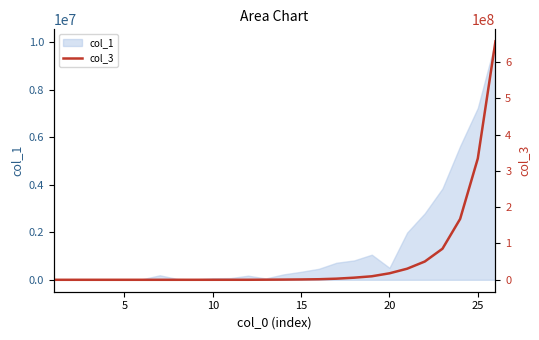

The value of col_1 at 25 is 7225830. True or false?

True